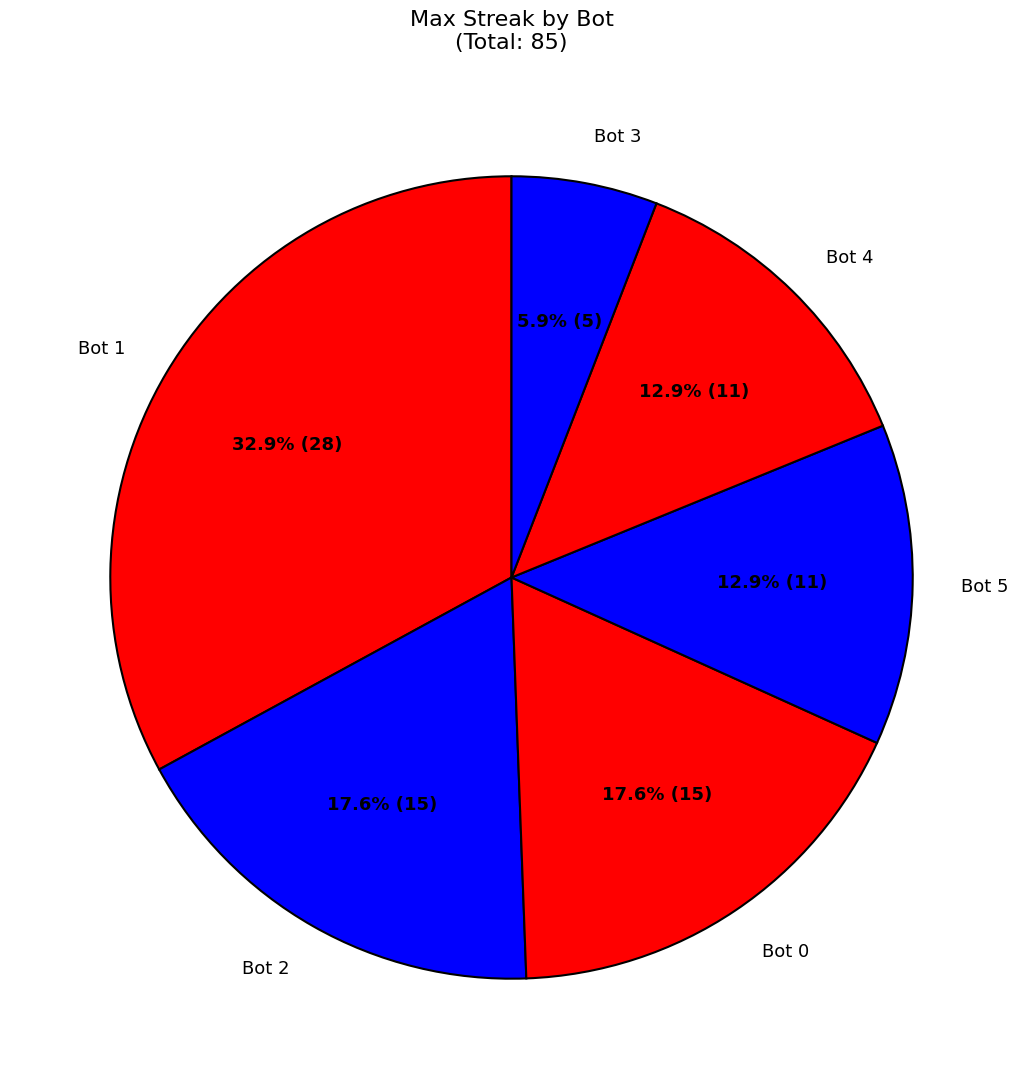

Which category has the biggest portion of the pie?

Bot 1